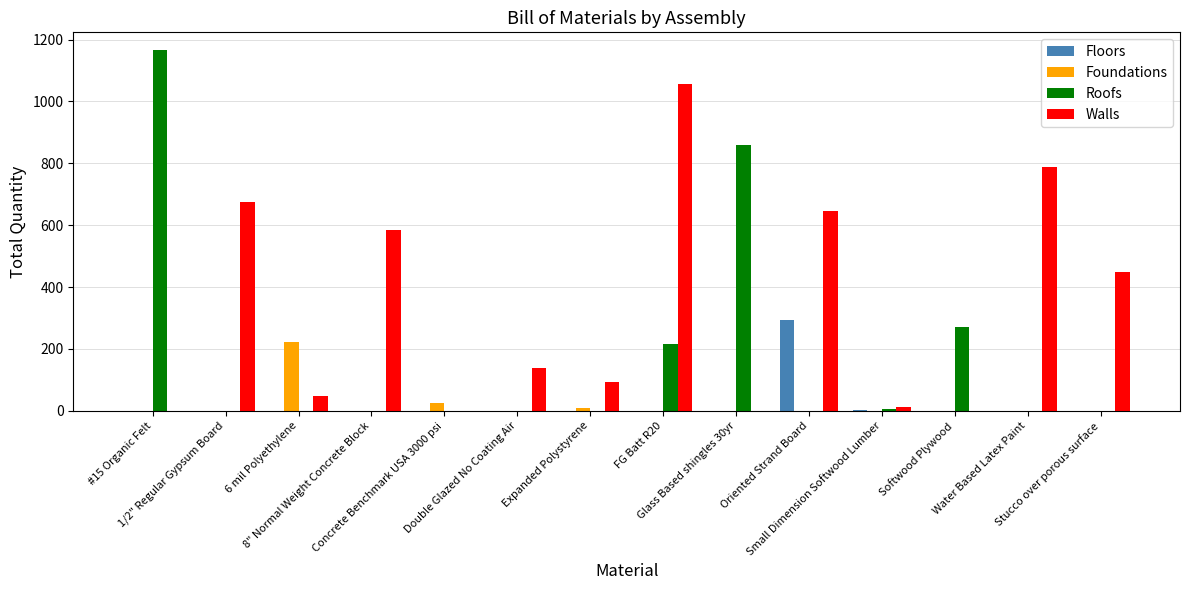

How many categories are shown in the chart?

14